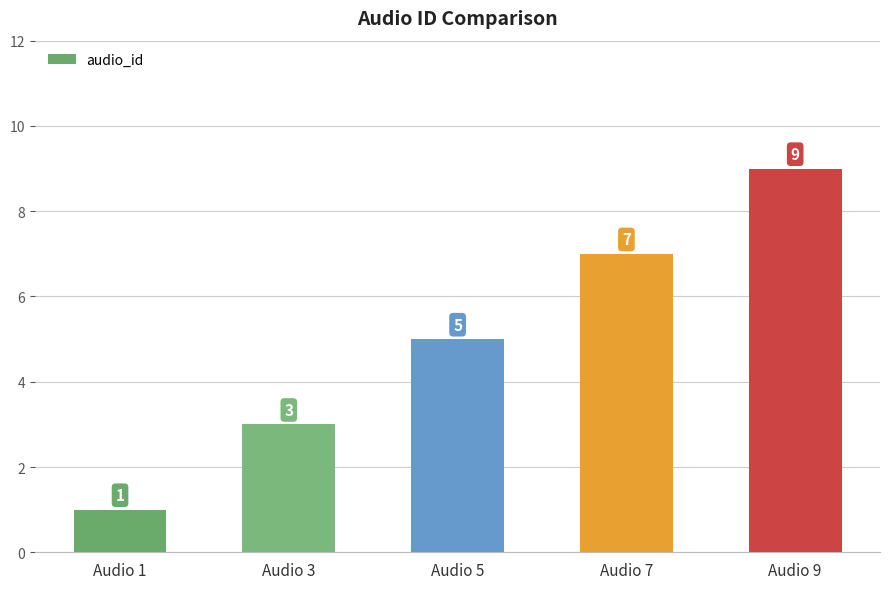

What is the minimum value shown in the chart?

1